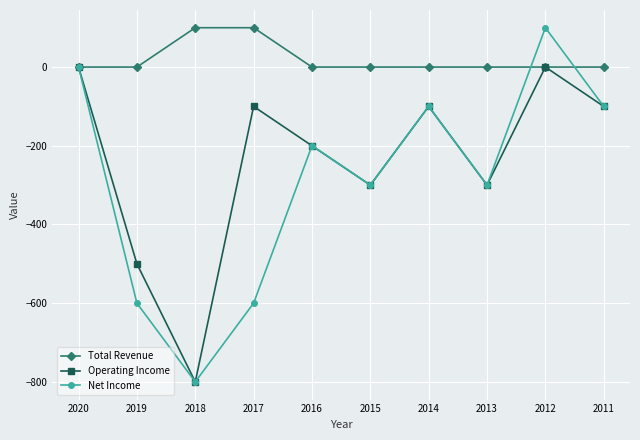

True or false: Net Income has a value of -300 at 2013.

True